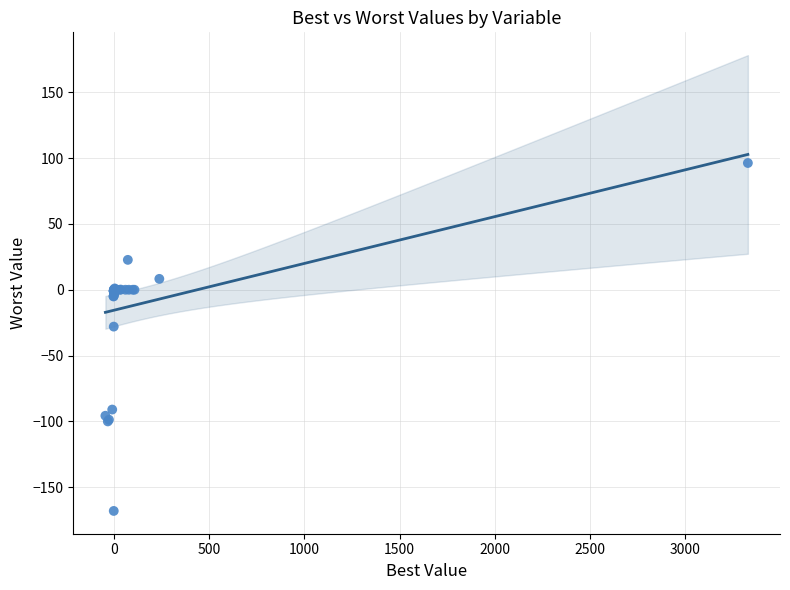

What Y value in the scatter plot is closest to -35?

-28.0